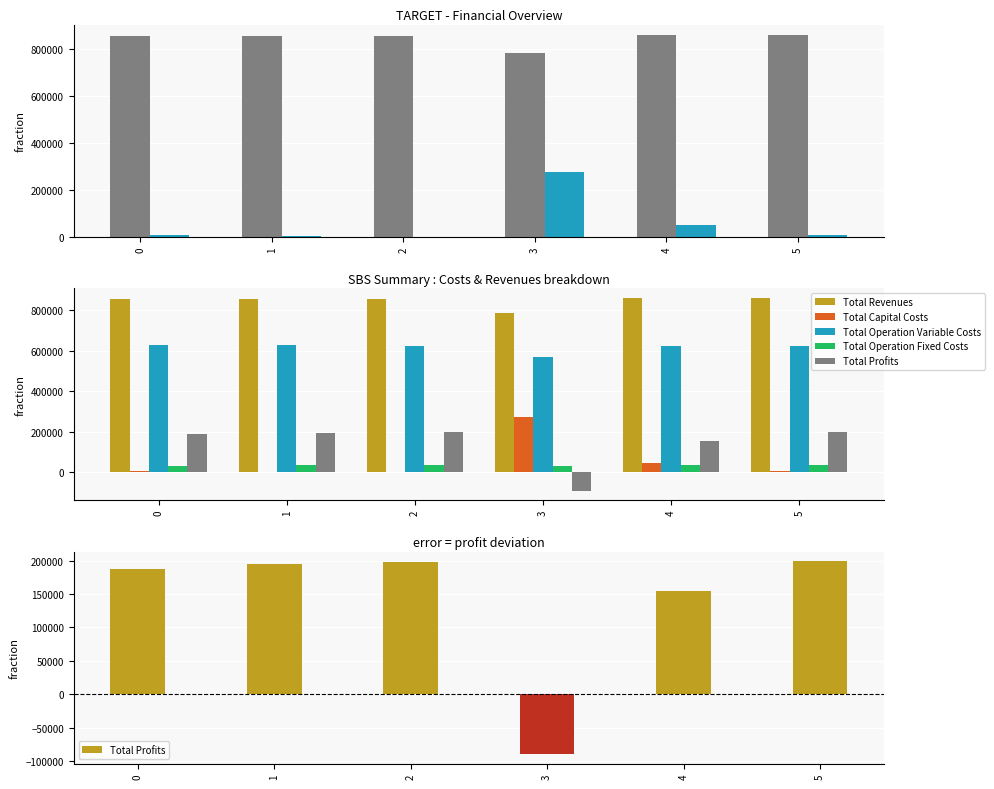

The value of Total Revenues at 0 is 440840.9. True or false?

False